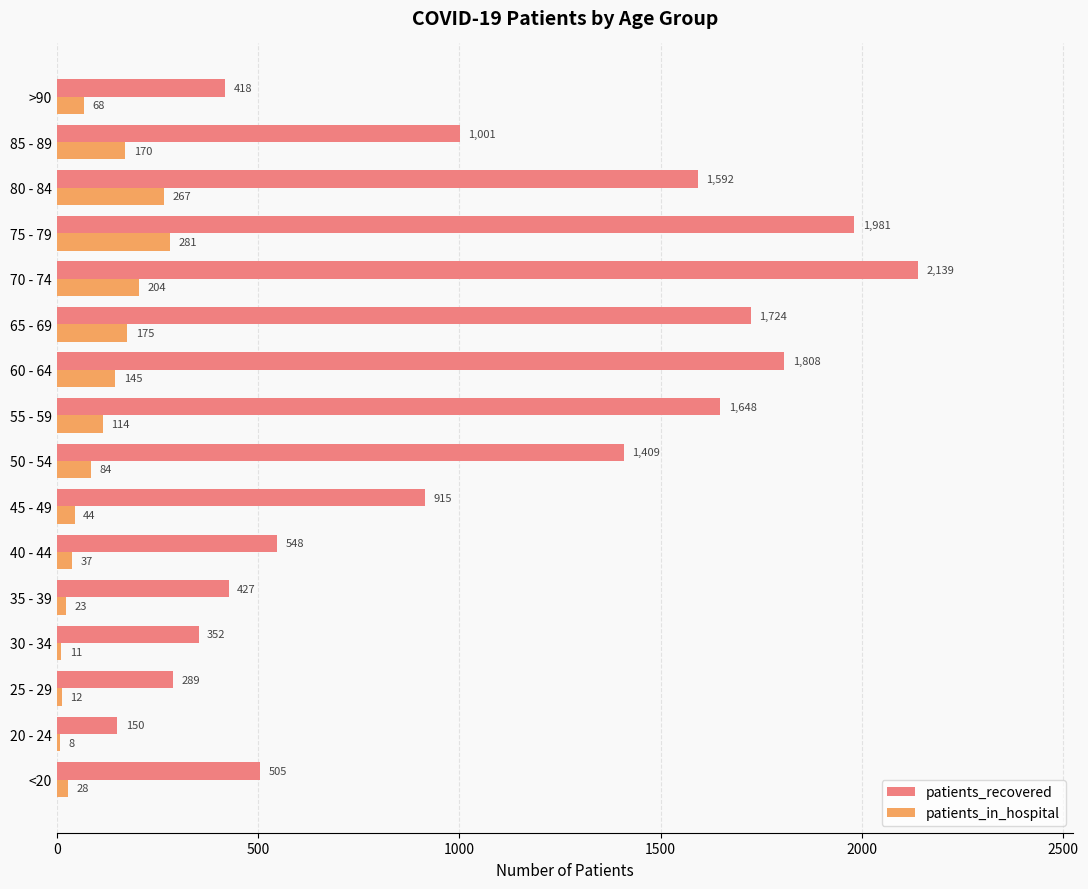

What is the average value of the patients_in_hospital series?

104